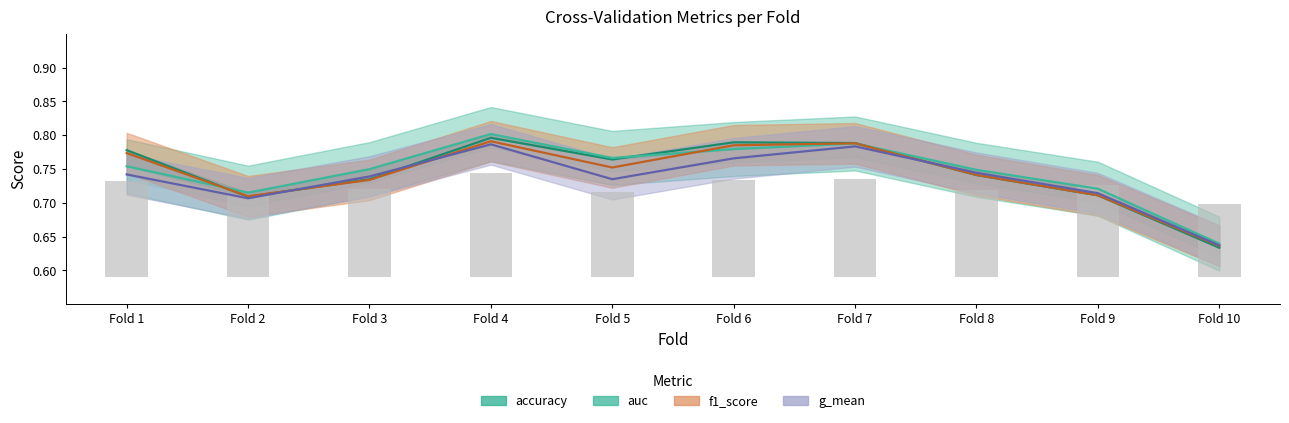

At which category does the chart reach its peak across all series?

Fold 4